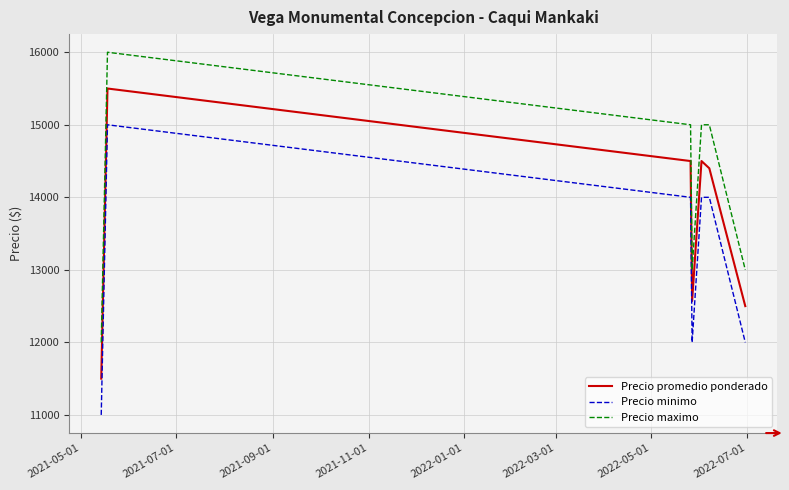

True or false: Precio minimo and Precio maximo intersect in this chart.

False